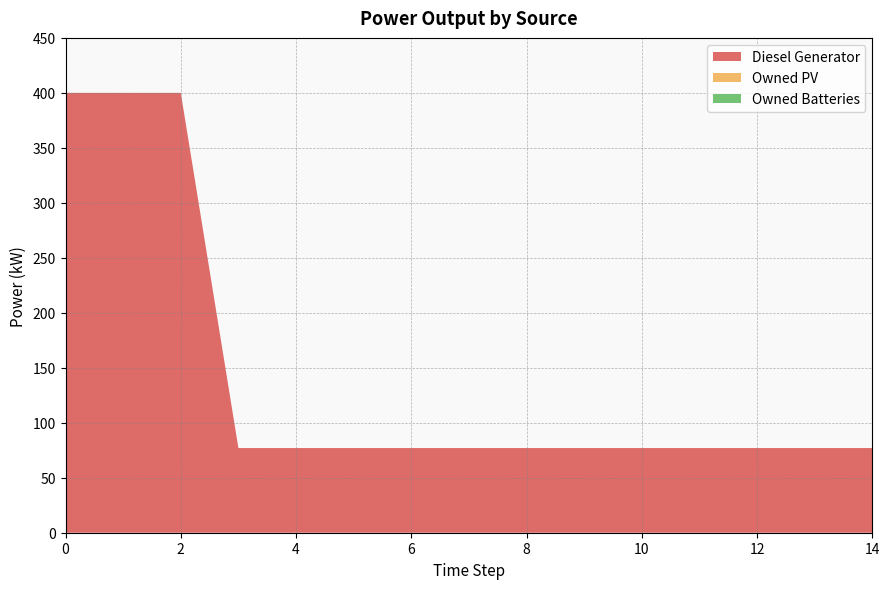

True or false: Diesel Generator and Owned Batteries intersect in this chart.

False